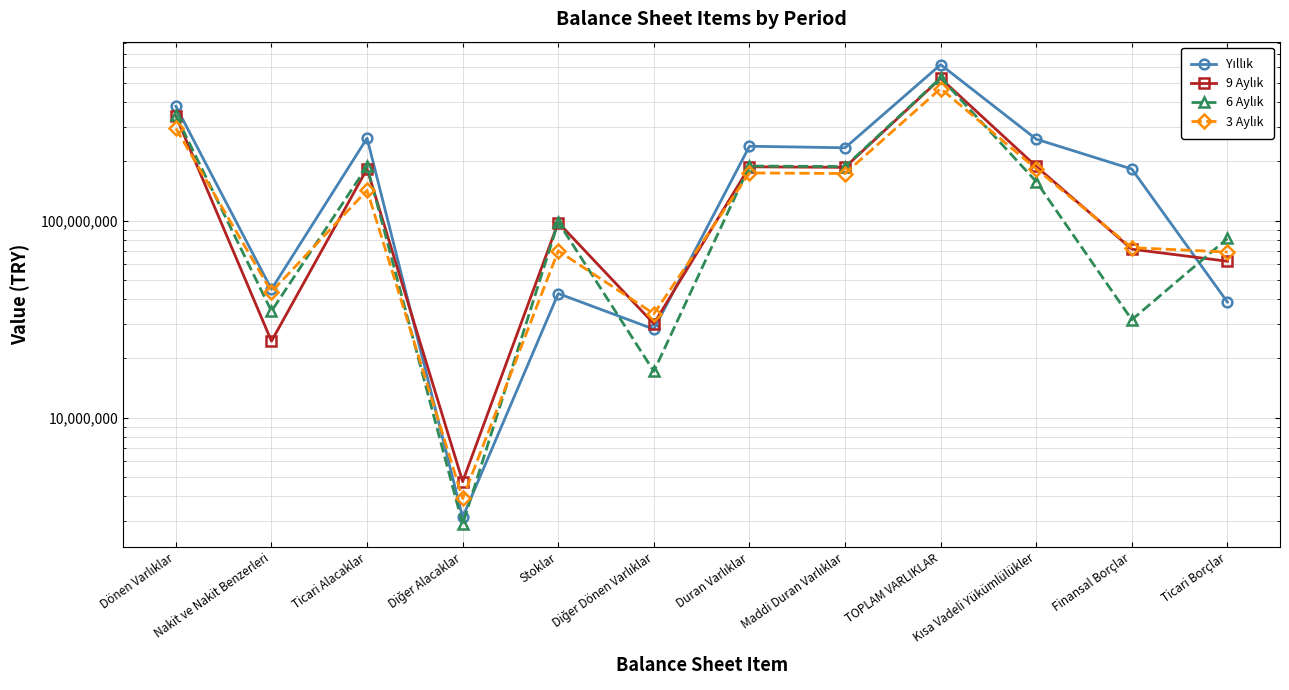

Is it true that Yıllık equals 262258087 at Ticari Alacaklar?

True